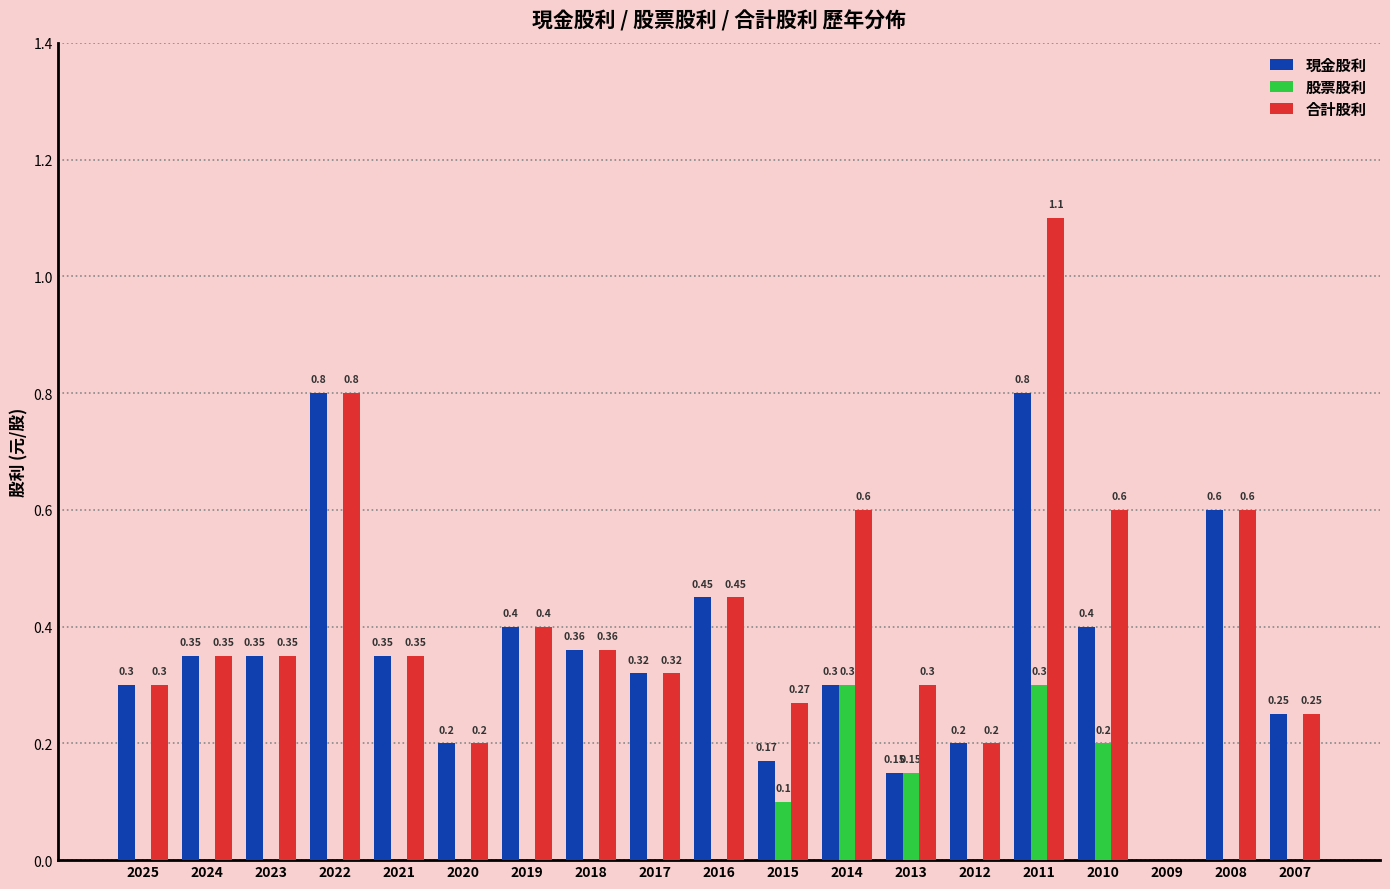

Which series changed the most between 2023 and 2011?

合計股利